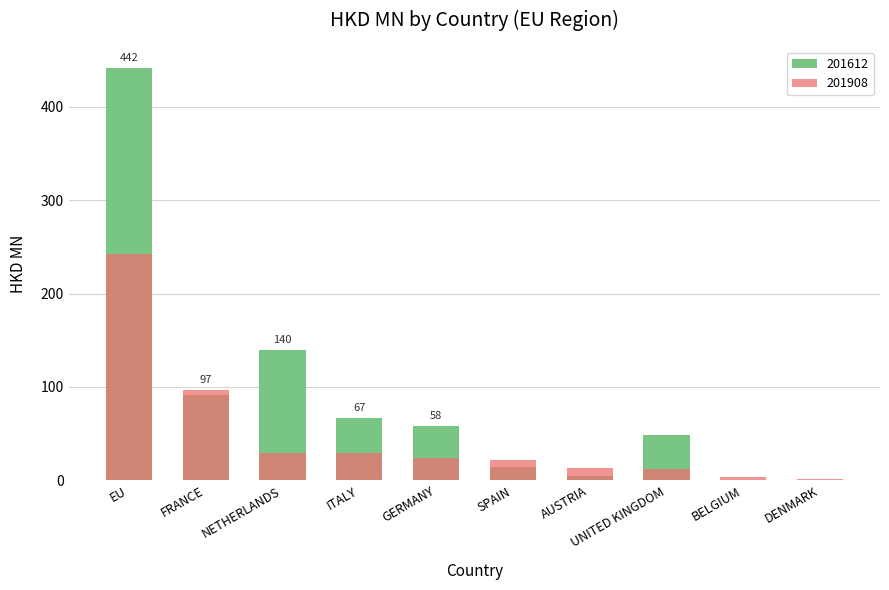

What are all the series names shown in the legend?

201612, 201908